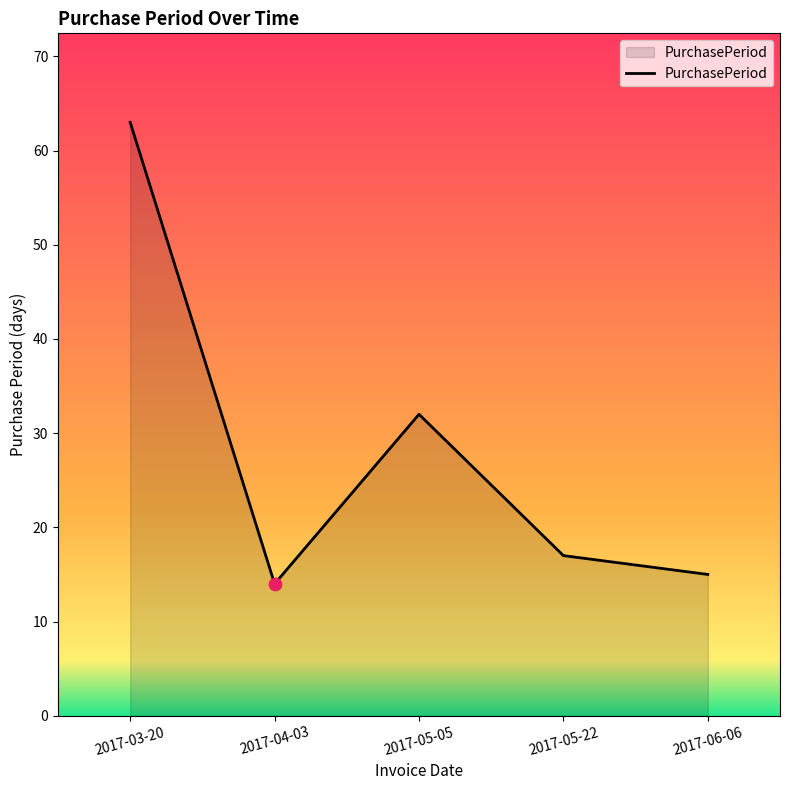

What is the ratio of the value at 2017-05-05 to the value at 2017-05-22?

1.9